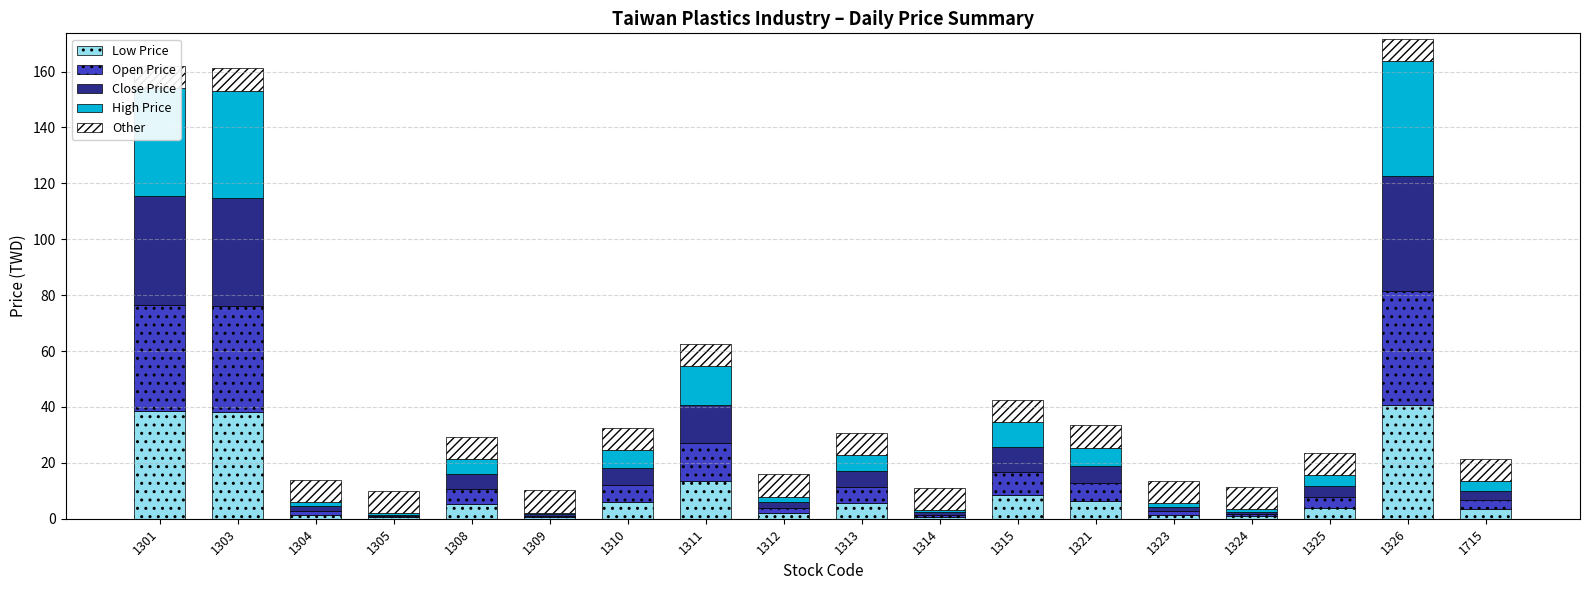

How many values in the High Price series exceed 5?

9